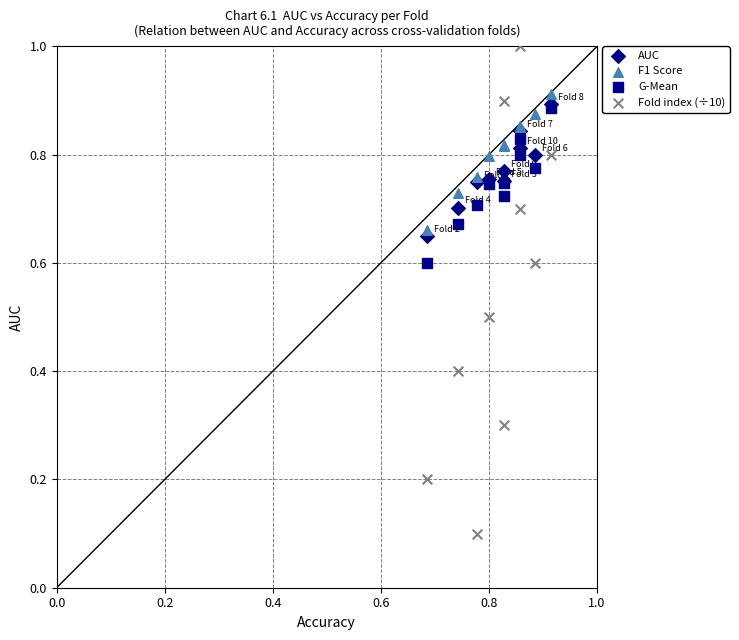

Which series has the widest spread of Y values?

Fold index (÷10)